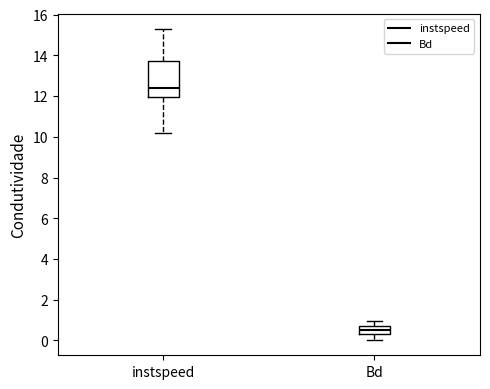

Where does the upper whisker of the box for Bd end on the y-axis? The values are not printed on the chart, so give them approximately, as read against the axis.

1.0